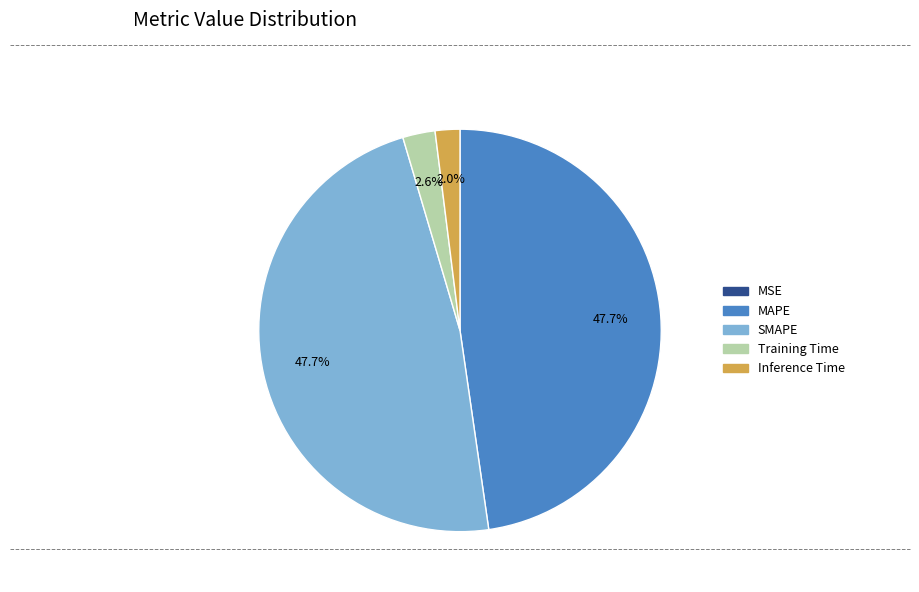

Between Training Time and SMAPE, which is larger?

SMAPE